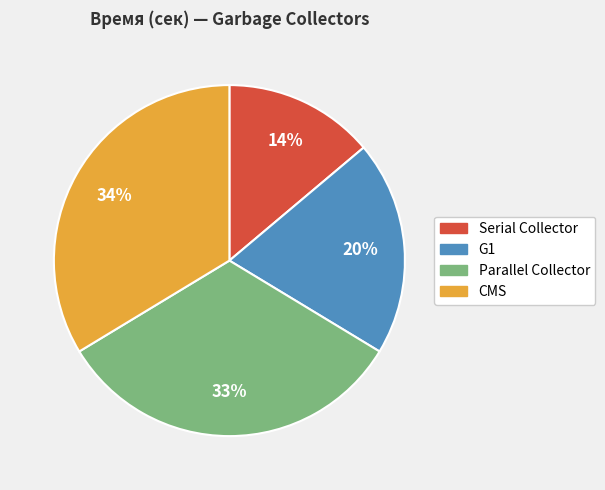

Is there a majority slice in this chart?

No